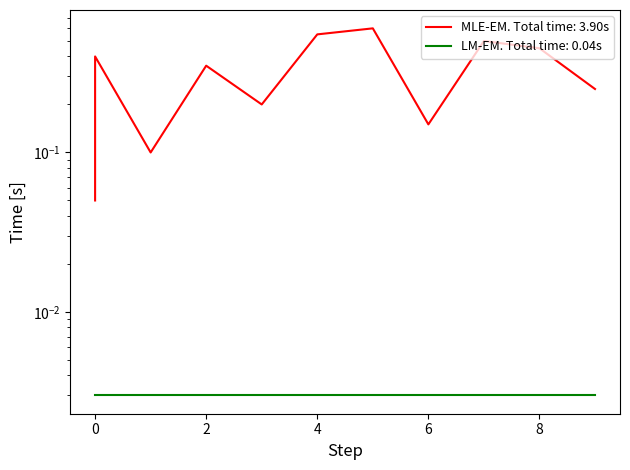

At which category does the chart reach its peak across all series?

5